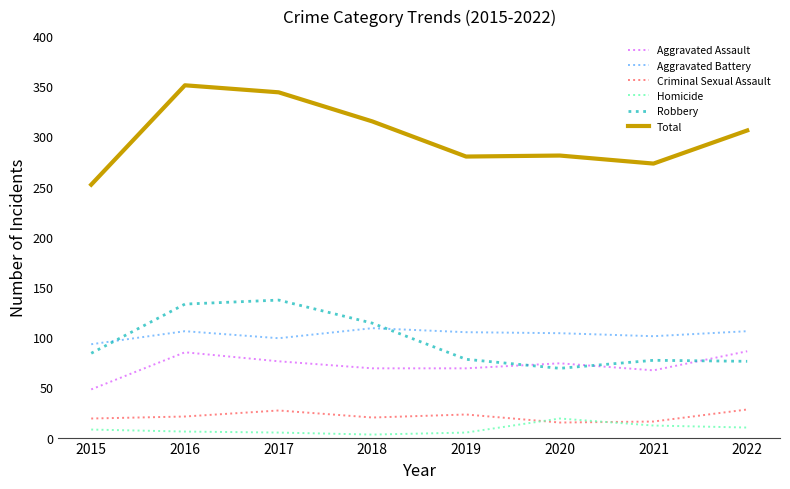

How many intersections are there between Robbery and Aggravated Assault?

3